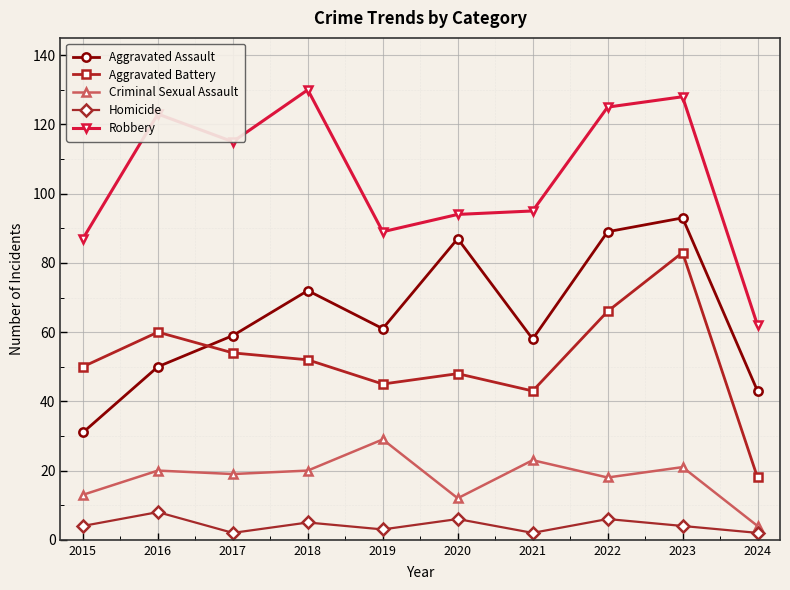

True or false: Aggravated Assault and Robbery intersect in this chart.

False